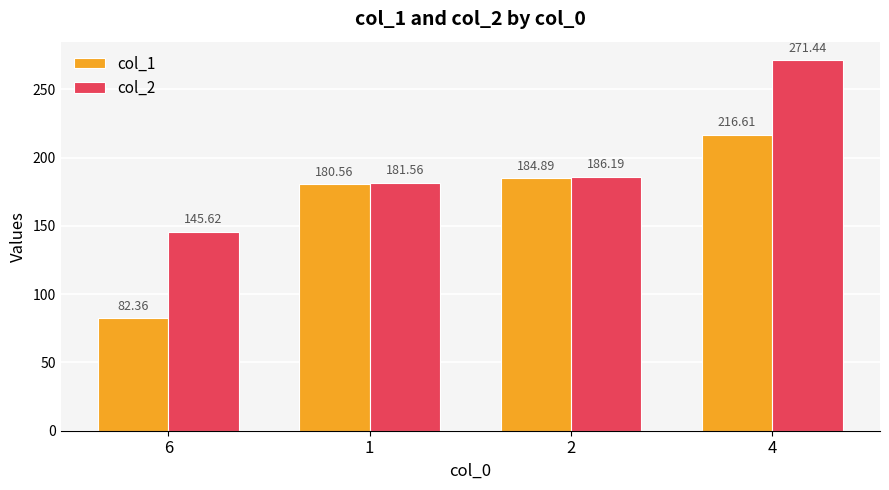

Is the value of col_1 at 1 greater than the value of col_2 at 6?

Yes